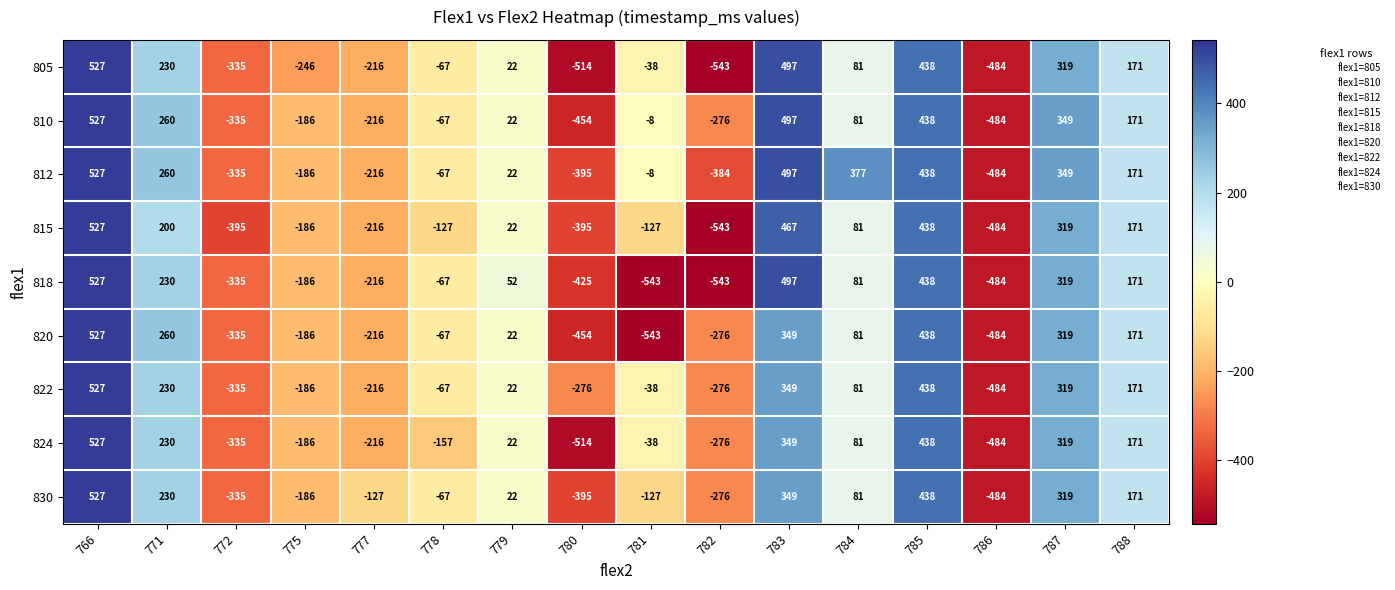

What value does the 822 series have at 766, to the nearest 50?

550